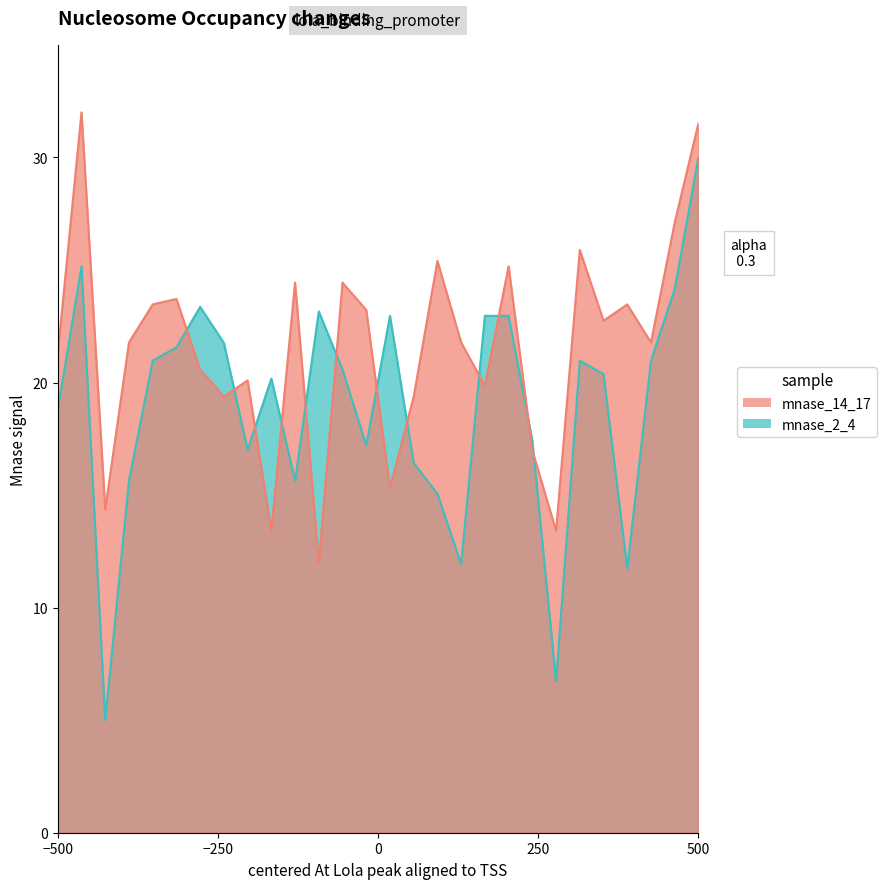

Reading left to right, list all the values displayed in this chart.

mnase_14_17: 21.3	32.0	14.4	21.8	23.5	23.7	20.6	19.4	20.1	13.4	24.4	12.0	24.4	23.2	15.3	19.4	25.4	21.8	19.9	25.2	17.0	13.4	25.9	22.7	23.5	21.8	27.1	31.5
mnase_2_4: 18.8	25.2	5.0	15.6	21.0	21.6	23.4	21.8	17.0	20.2	15.6	23.2	20.6	17.2	23.0	16.4	15.1	11.9	23.0	23.0	17.4	6.7	21.0	20.4	11.7	21.0	24.2	30.0